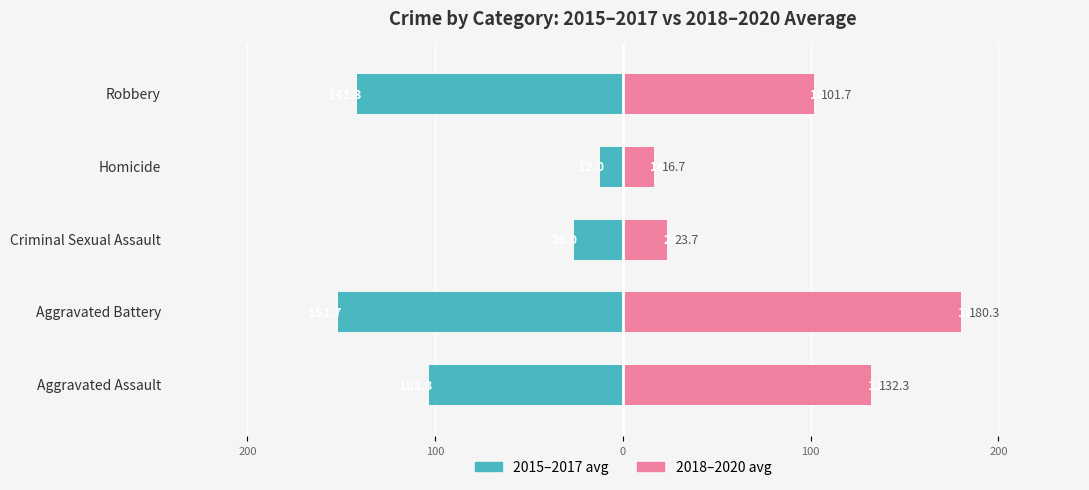

What is the difference between the maximum and minimum values in the 2015–2017 avg series?

139.7